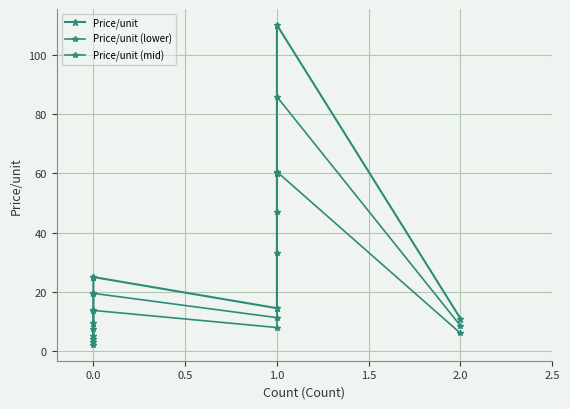

Reading left to right, list all the values displayed in this chart.

Price/unit: 4.0	9.5	24.9	25.0	14.5	60.0	110.0	11.0
Price/unit (lower): 2.2	5.2	13.7	13.8	8.0	33.0	60.5	6.0
Price/unit (mid): 3.1	7.4	19.4	19.5	11.3	46.8	85.8	8.6